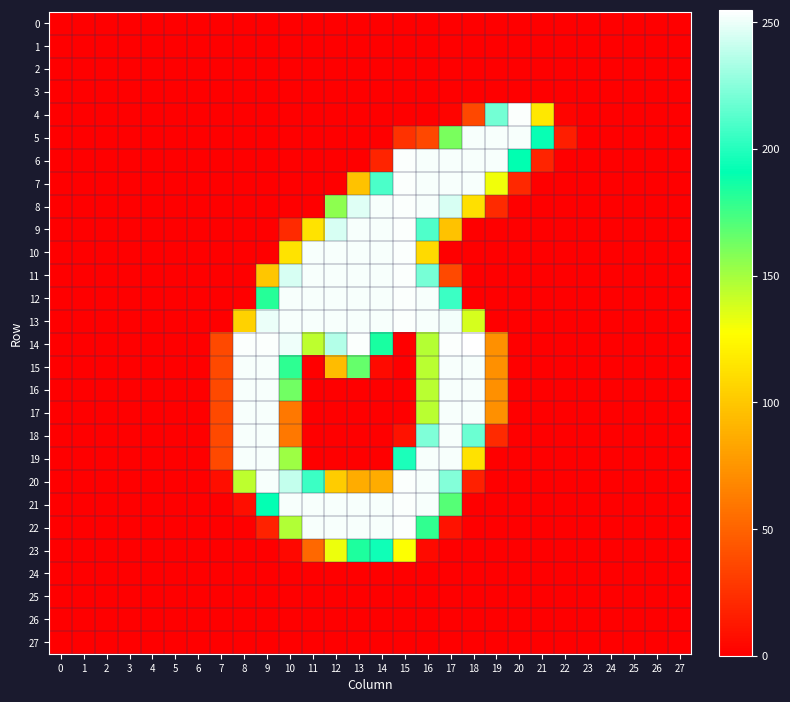

At 6, list the series in order from smallest to largest.

0, 1, 2, 3, 4, 5, 6, 7, 8, 9, 10, 11, 12, 13, 14, 15, 16, 17, 18, 19, 20, 21, 22, 23, 24, 25, 26, 27